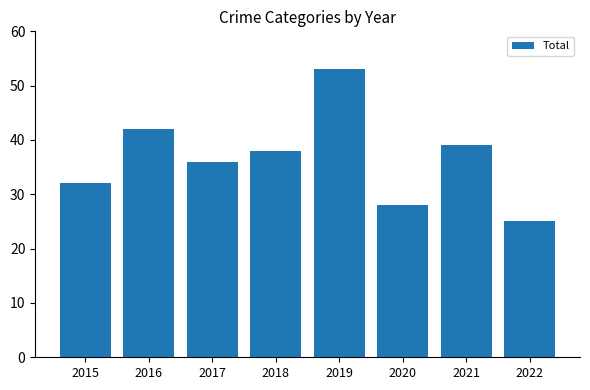

What is the value of the 7th bar from the left?

39